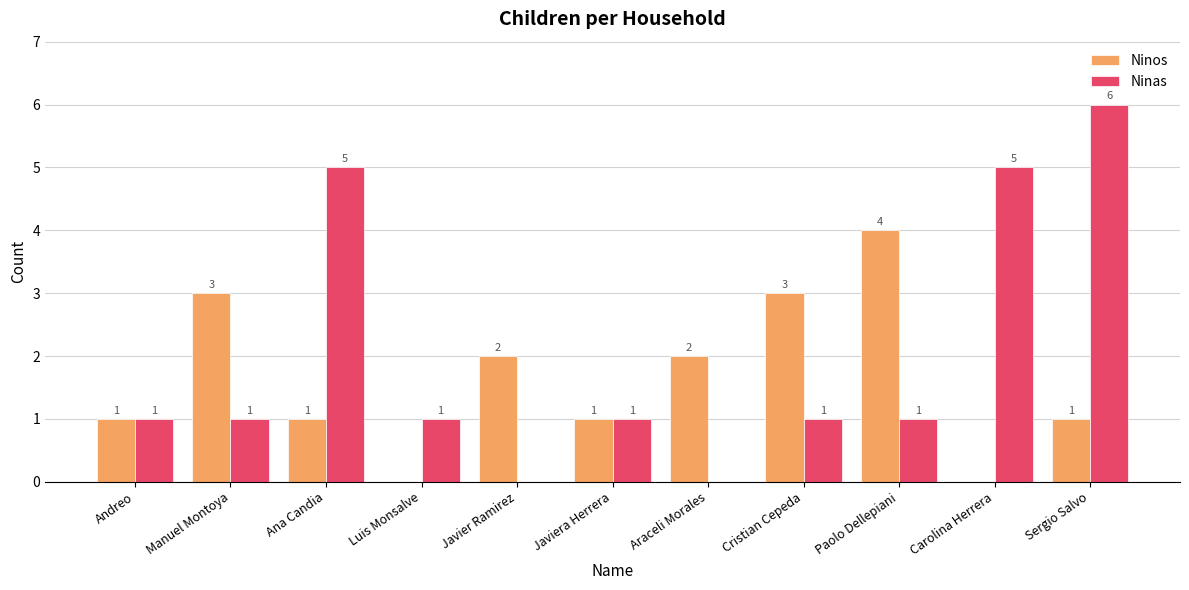

Reading left to right, what are all the values shown in this chart?

Ninos: 1	3	1	0	2	1	2	3	4	0	1
Ninas: 1	1	5	1	0	1	0	1	1	5	6